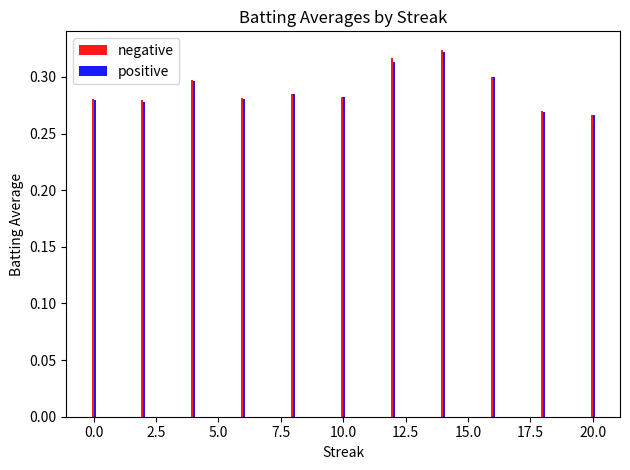

Which series has the widest spread of values?

negative